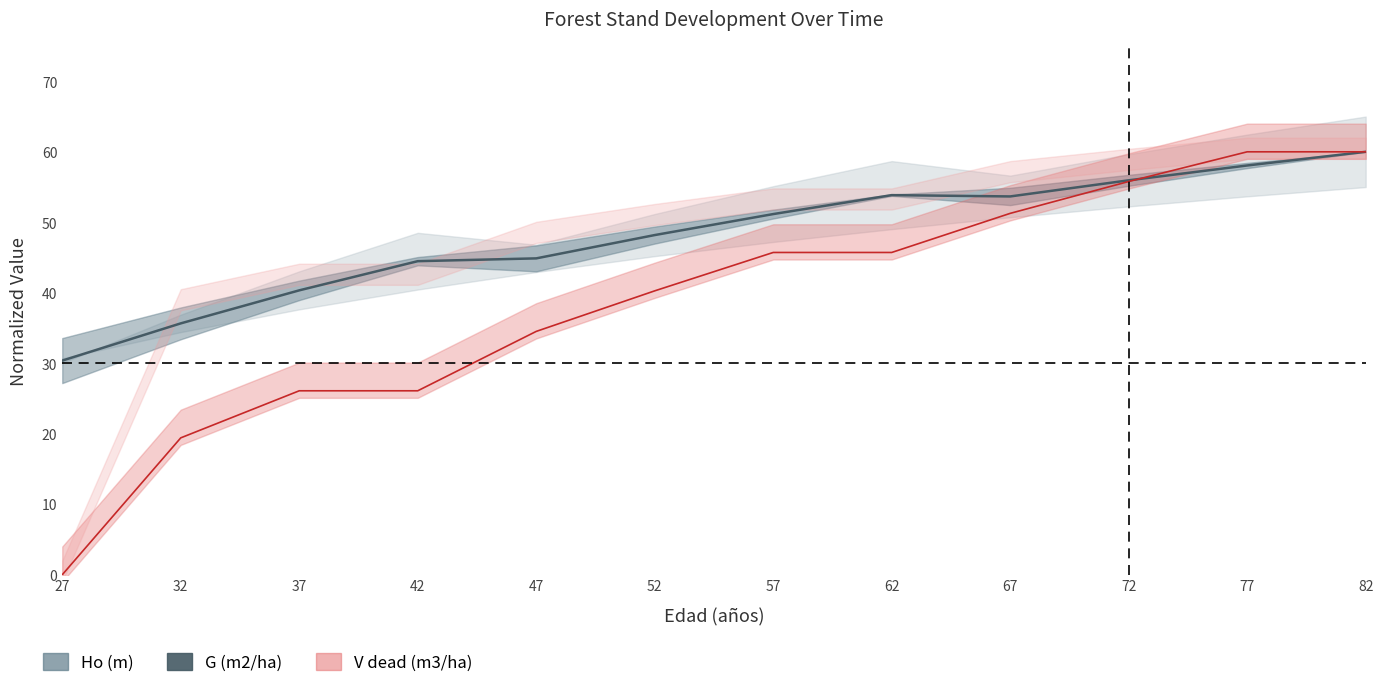

List the labels in order of Ho (m) value, smallest first.

27, 32, 37, 42, 47, 52, 57, 67, 62, 72, 77, 82